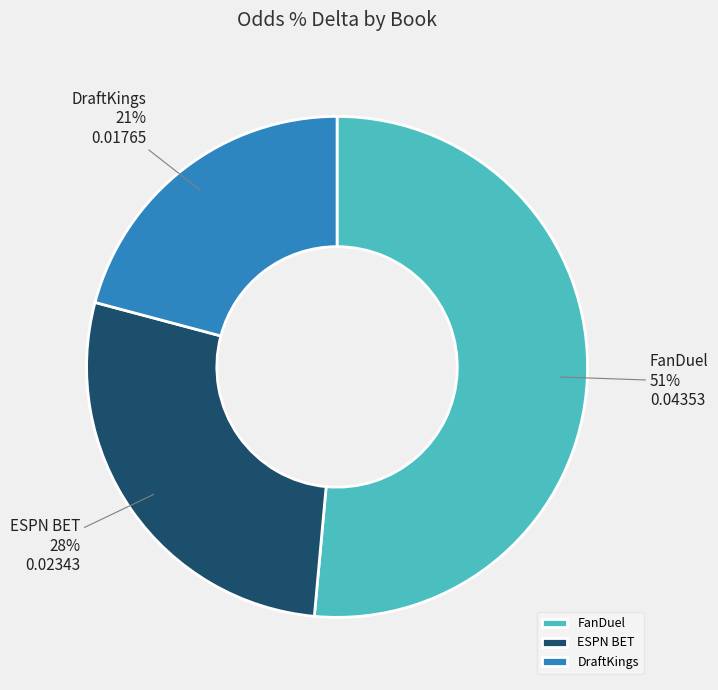

Is there any slice that represents more than half of the pie?

Yes